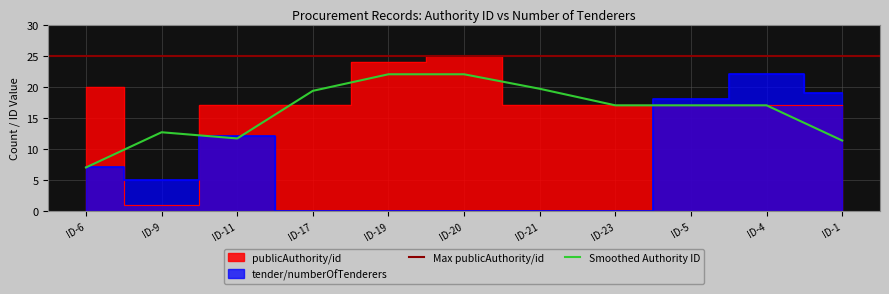

Which category has the lowest value in the Smoothed Authority ID series?

ID-6